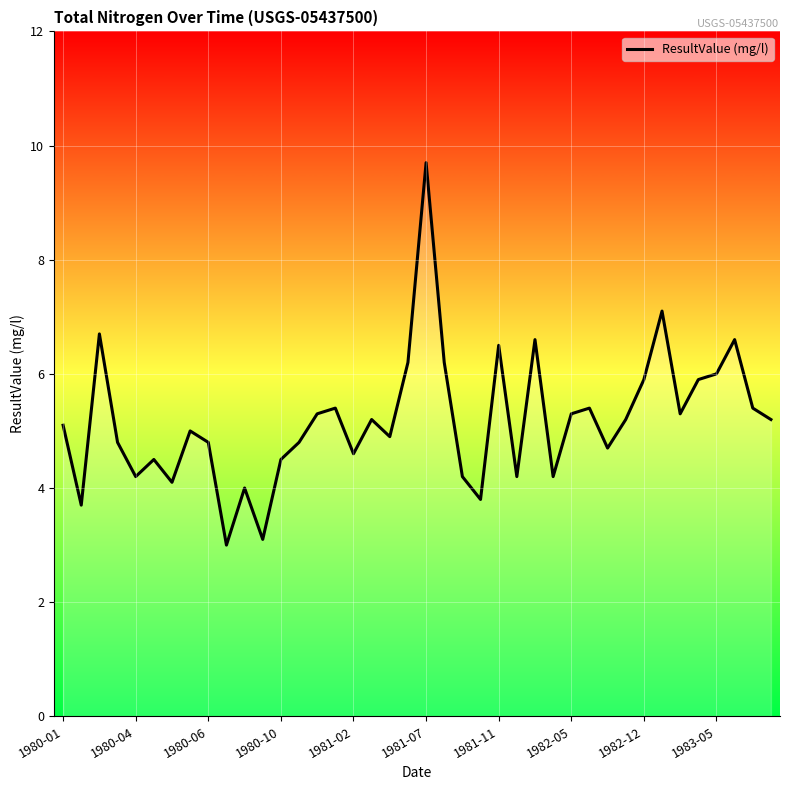

What is the greatest value displayed?

9.7